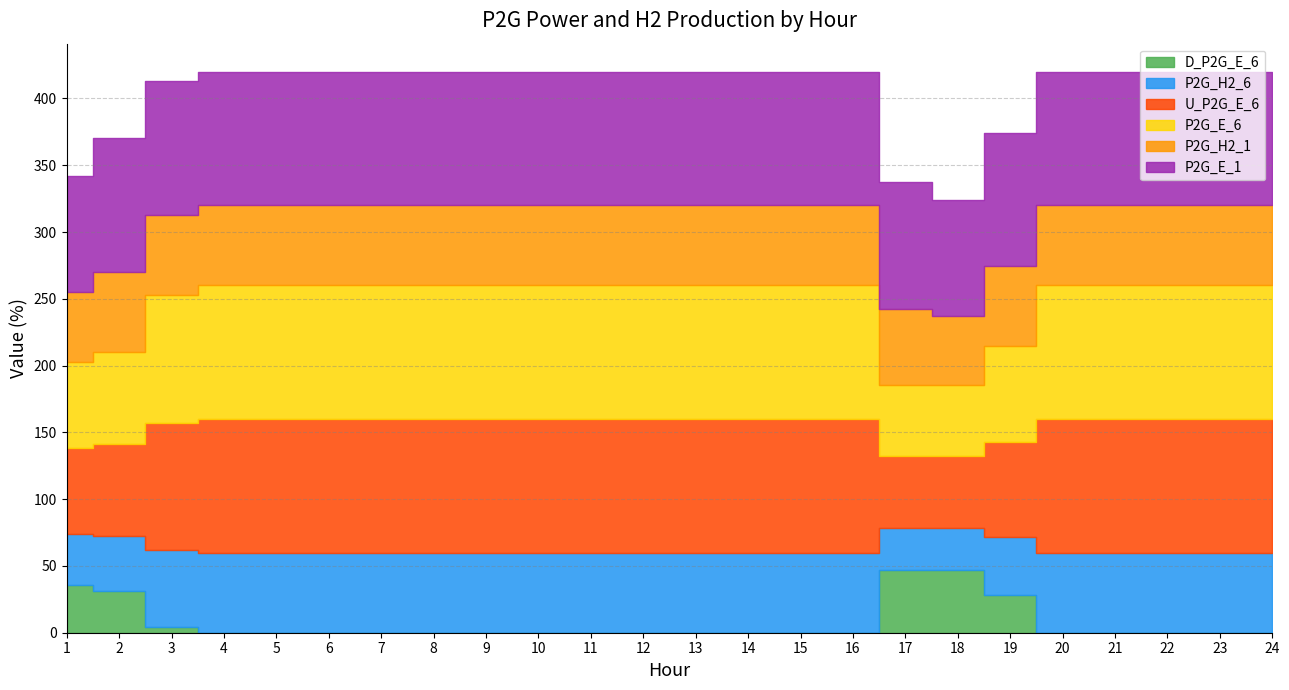

What value does the U_P2G_E_6 series have at 13?

100.0